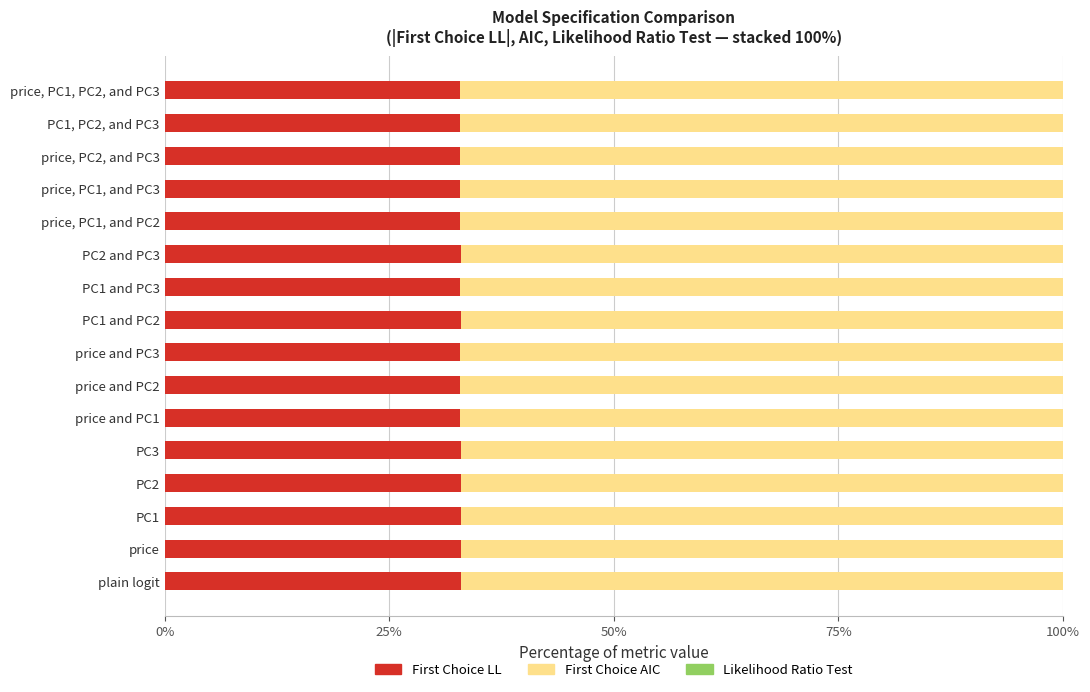

True or false: First Choice LL has a value of 56.9 at PC2.

False